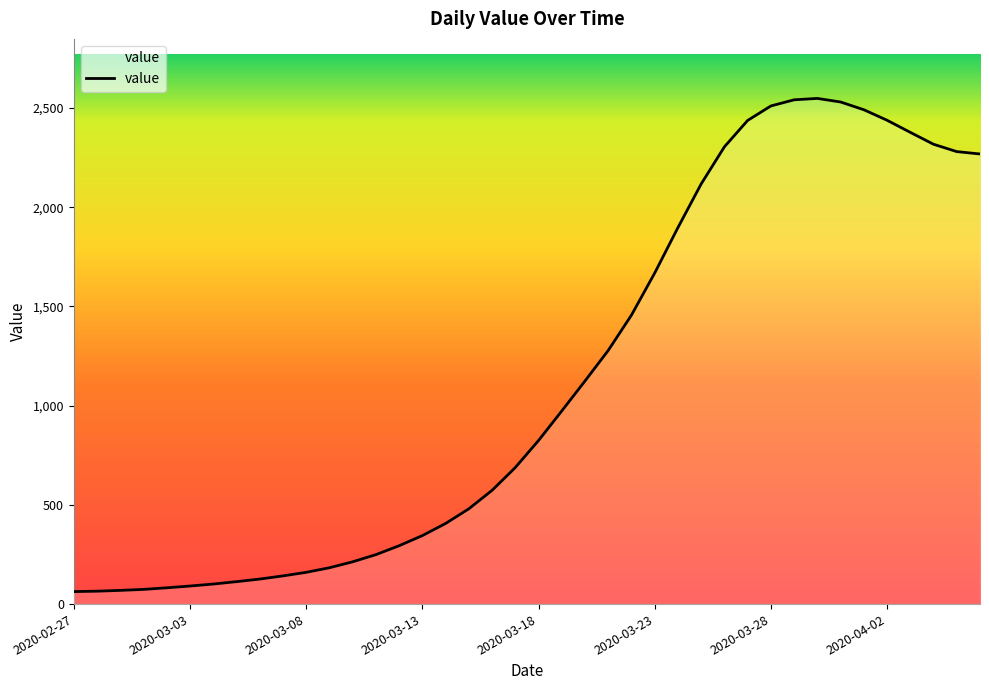

Rank the categories by value from lowest to highest.

2020-02-27, 2020-02-28, 2020-02-29, 2020-03-01, 2020-03-02, 2020-03-03, 2020-03-04, 2020-03-05, 2020-03-06, 2020-03-07, 2020-03-08, 2020-03-09, 2020-03-10, 2020-03-11, 2020-03-12, 2020-03-13, 2020-03-14, 2020-03-15, 2020-03-16, 2020-03-17, 2020-03-18, 2020-03-19, 2020-03-20, 2020-03-21, 2020-03-22, 2020-03-23, 2020-03-24, 2020-03-25, 2020-04-06, 2020-04-05, 2020-03-26, 2020-04-04, 2020-04-03, 2020-03-27, 2020-04-02, 2020-04-01, 2020-03-28, 2020-03-31, 2020-03-29, 2020-03-30